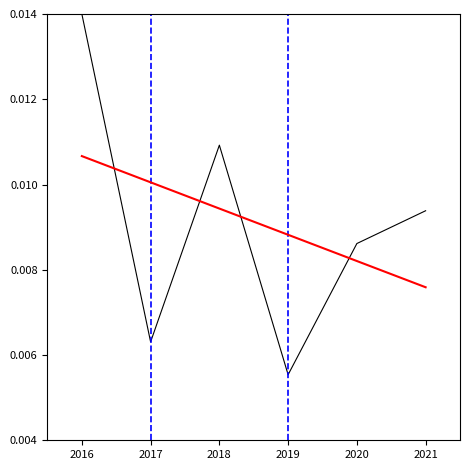

At which category is the sum across all series the highest?

2016